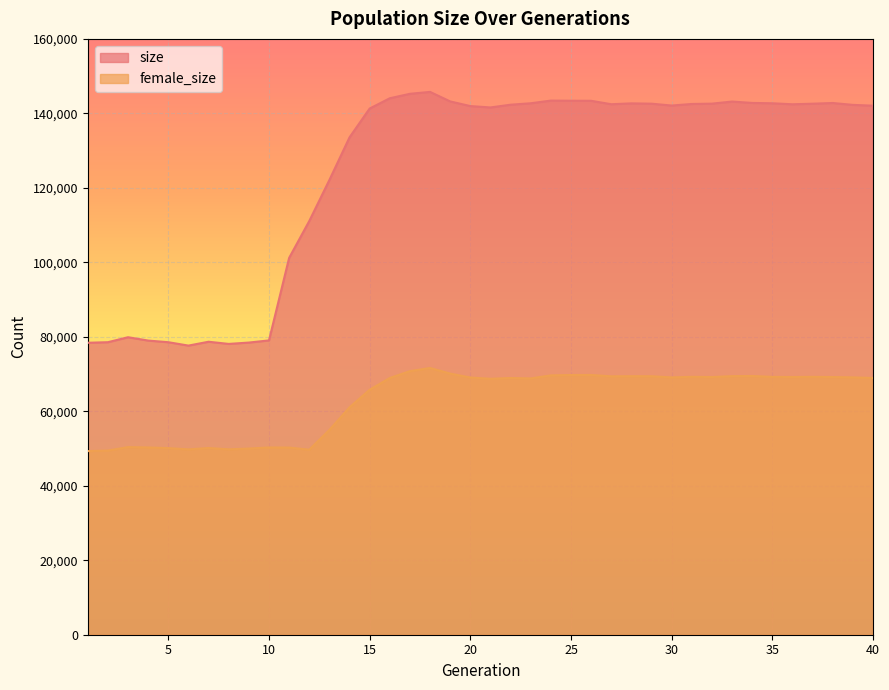

True or false: size and female_size intersect in this chart.

False